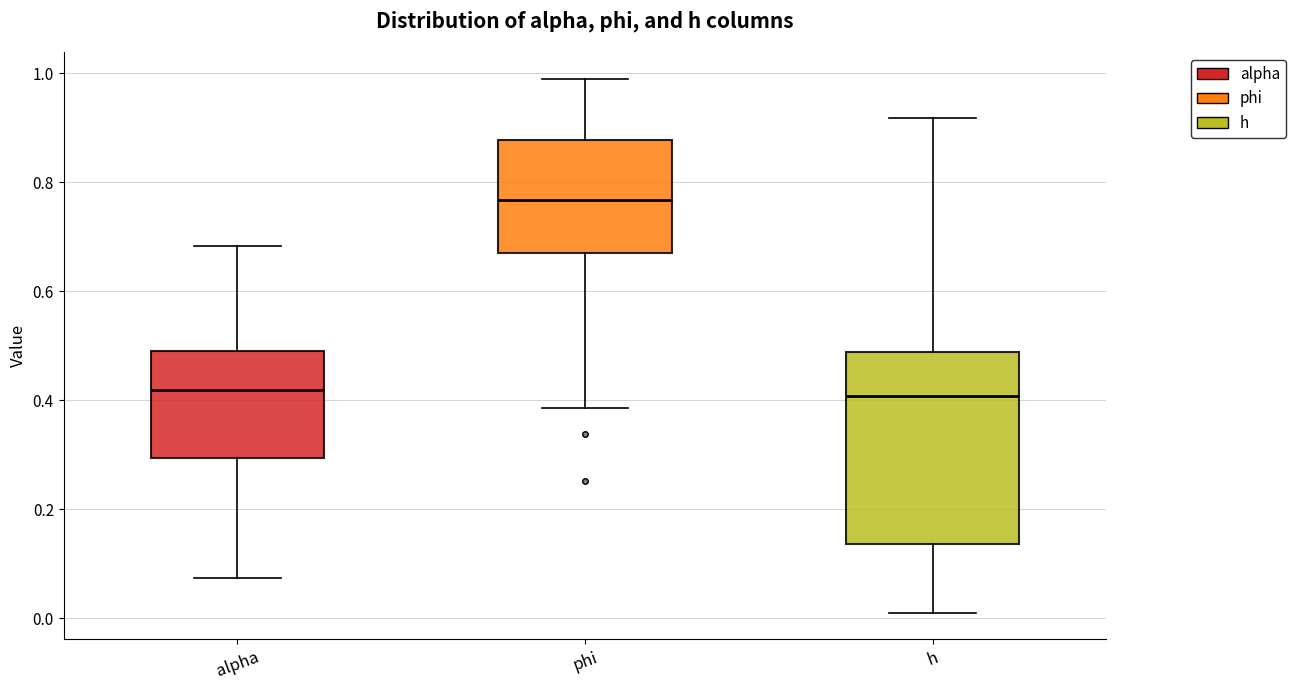

Reading left to right, transcribe this box plot: for each box, give where its median line is, the range the box spans, and where its two whiskers end, as read against the y-axis. The values are not printed on the chart, so give them approximately, as read against the axis.

alpha: median 0.42, box 0.30 to 0.48, whiskers 0.08 to 0.68
phi: median 0.76, box 0.66 to 0.88, whiskers 0.38 to 0.98
h: median 0.40, box 0.14 to 0.48, whiskers 0.02 to 0.92